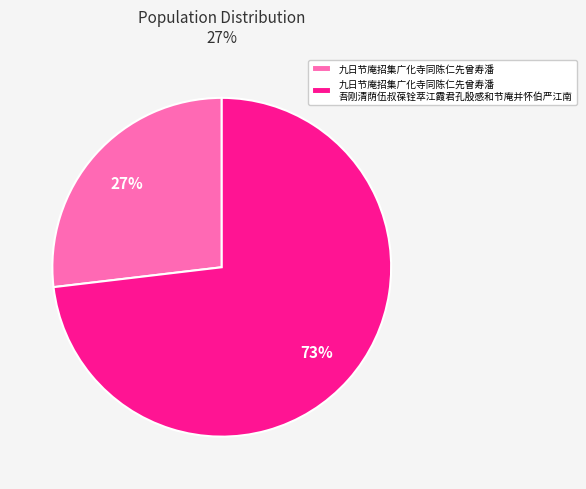

Do 九日节庵招集广化寺同陈仁先曾寿潘 吾刚清荫伍叔葆铨萃江霞君孔殷感和节庵并怀伯严江南 and 九日节庵招集广化寺同陈仁先曾寿潘 together represent more than half of the pie?

Yes